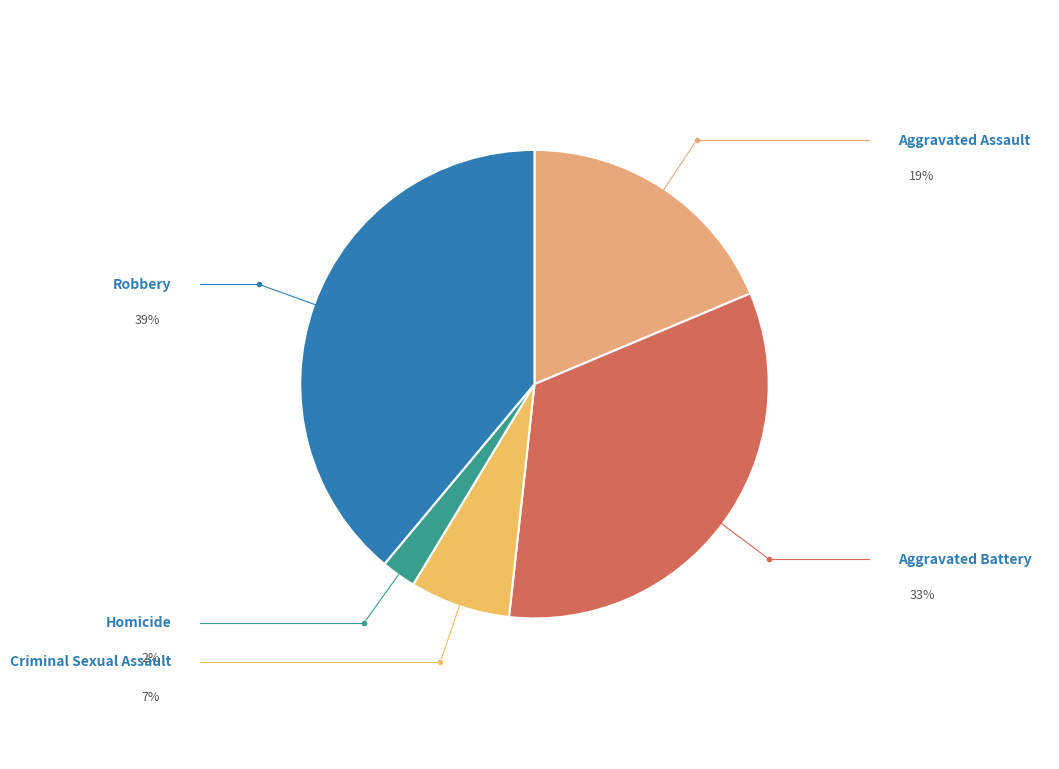

Is the sum of Robbery and Aggravated Assault greater than half?

Yes